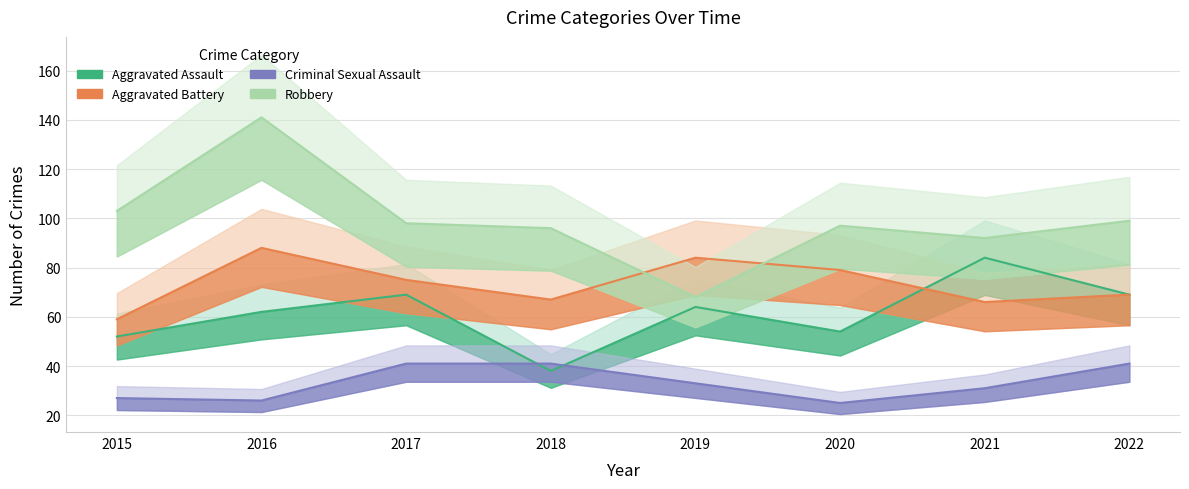

At how many categories does at least one series exceed 119?

1